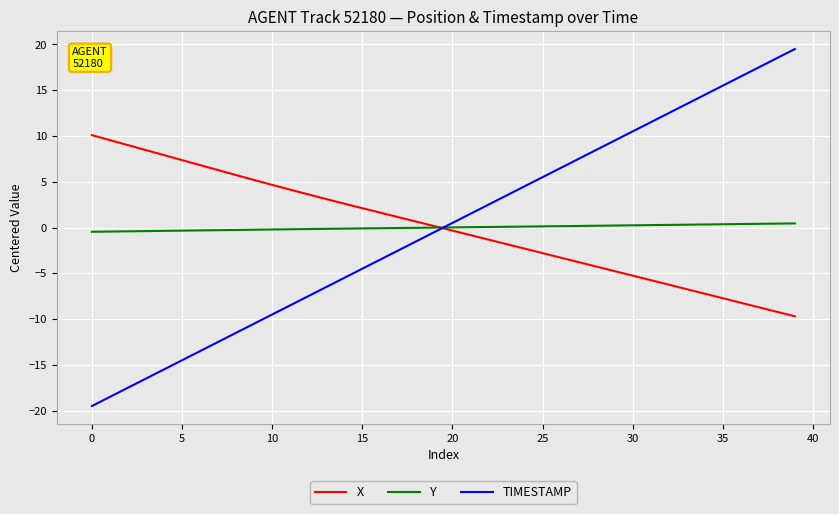

What is the minimum value shown in the chart?

-19.5